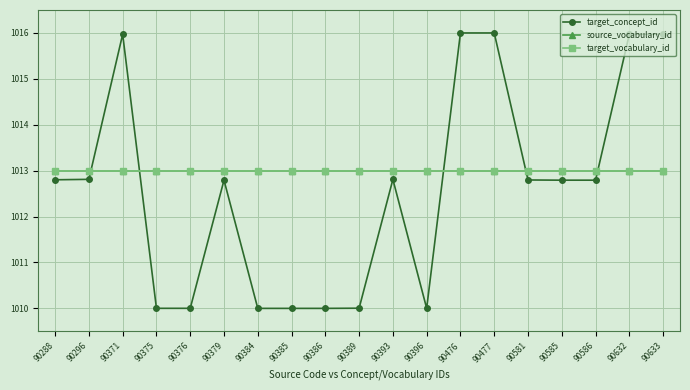

How many lines are shown in the chart?

3